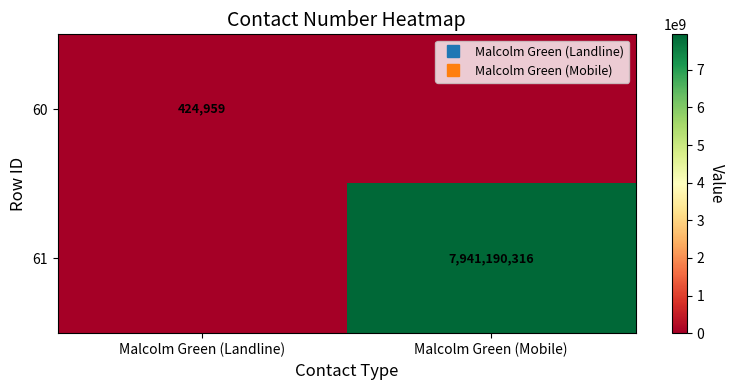

Count the number of data series in this chart.

2